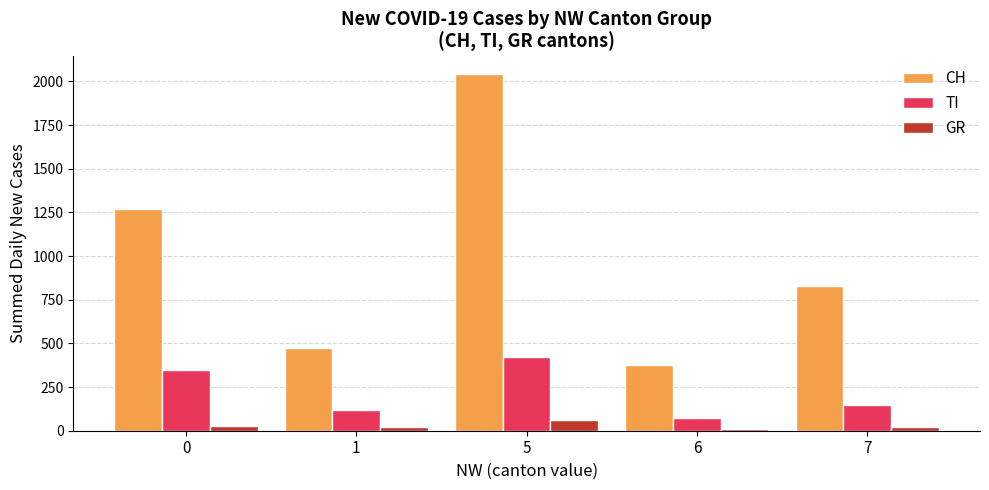

The value of TI at 6 is 74. True or false?

True